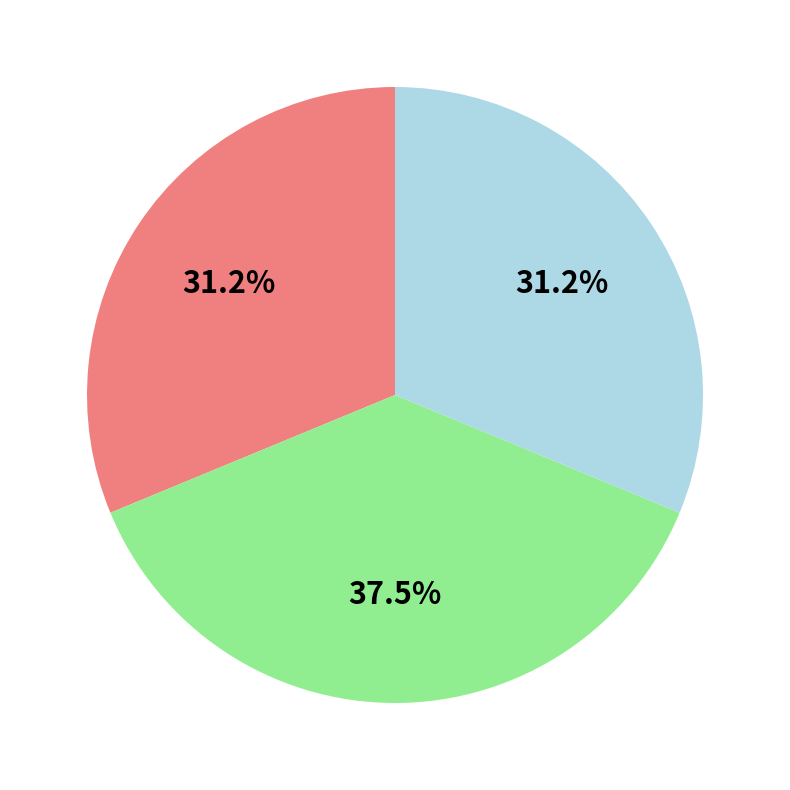

Does any single category account for the majority?

No